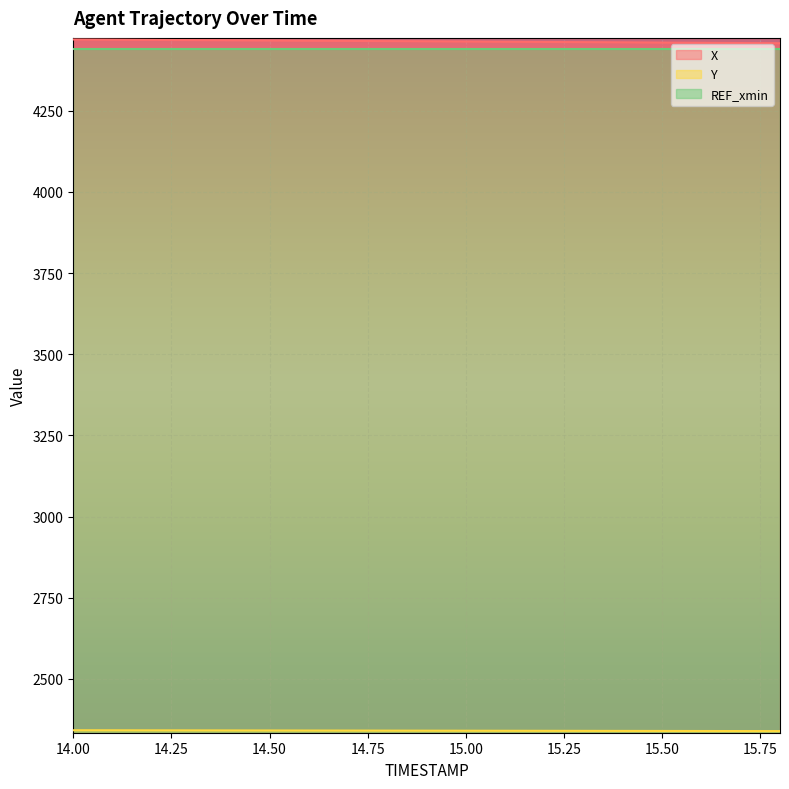

What is the minimum value shown in the chart?

2338.9